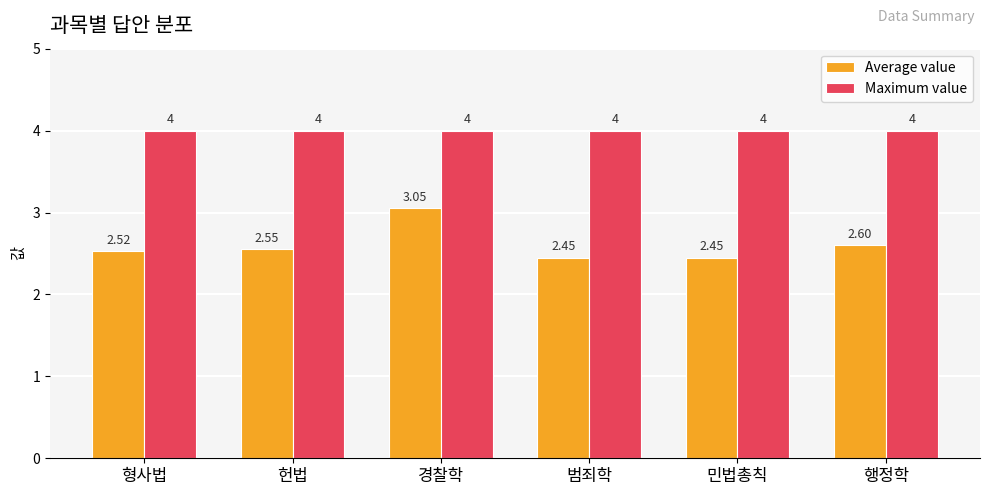

What is the sum of the Maximum value values at 형사법 and 민법총칙?

8.0